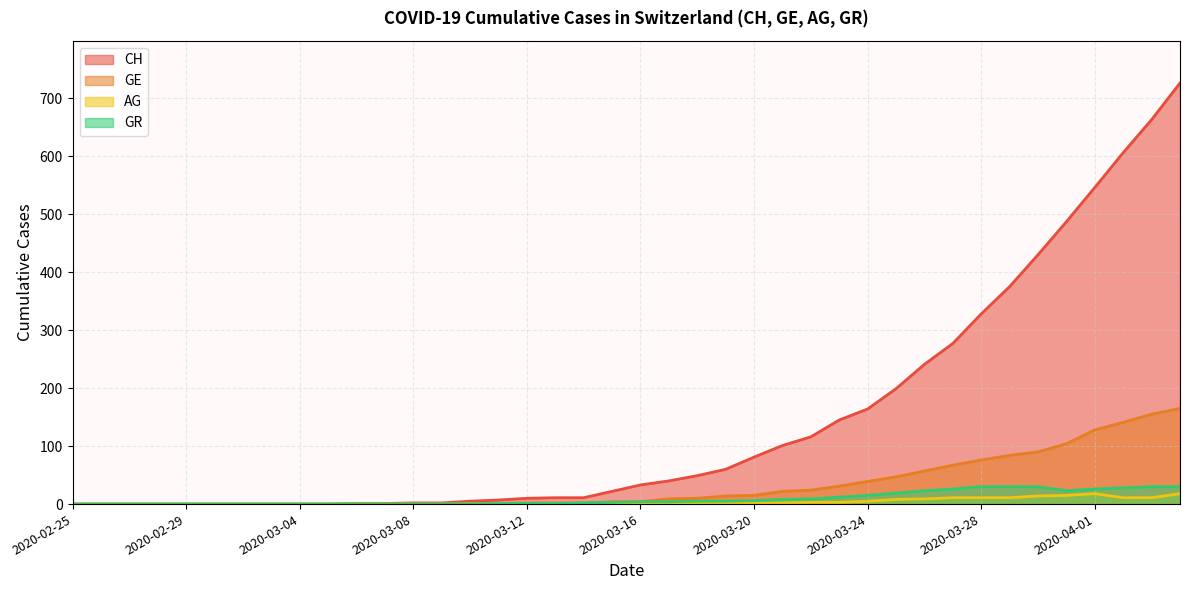

What is the spread (max minus min) of values at 2020-03-19?

58